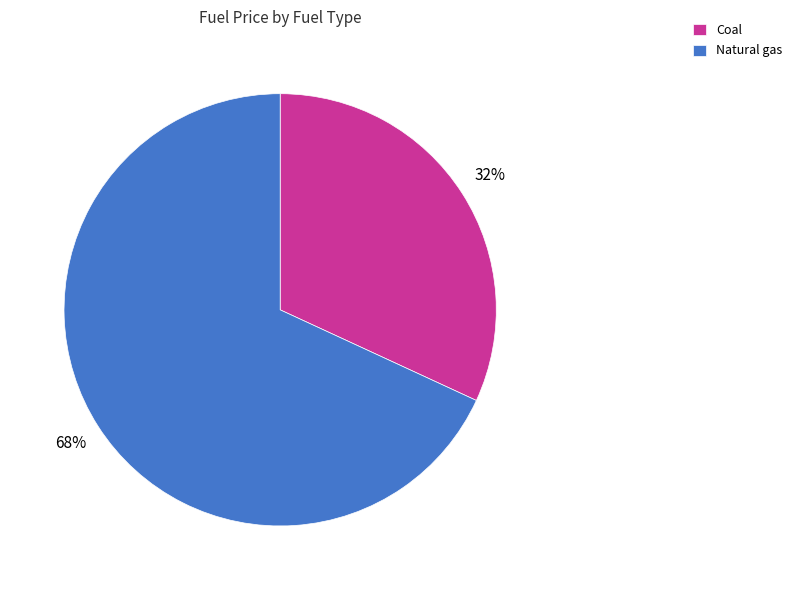

What percentage is the Natural gas slice, to the nearest percent?

68%